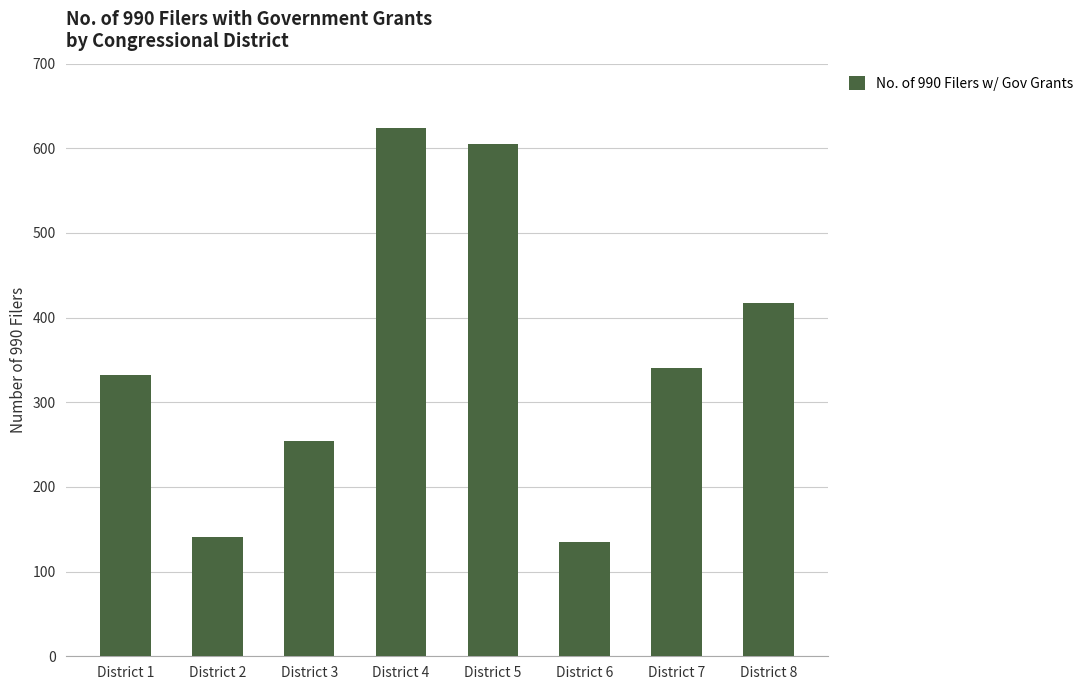

What is the sum of all values?

2849